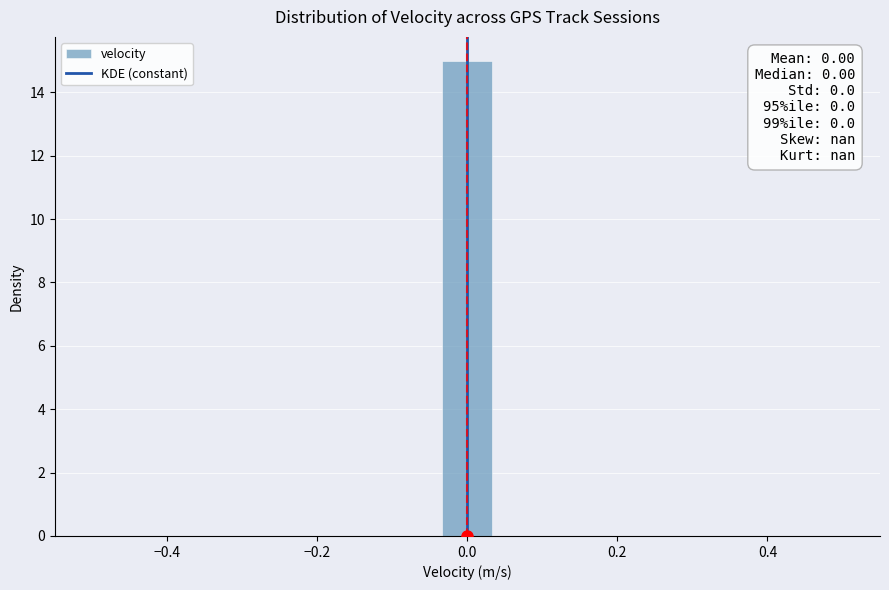

Around what value on the x-axis is the tallest bar? Give the approximate position of its centre, as read against the axis.

0.00